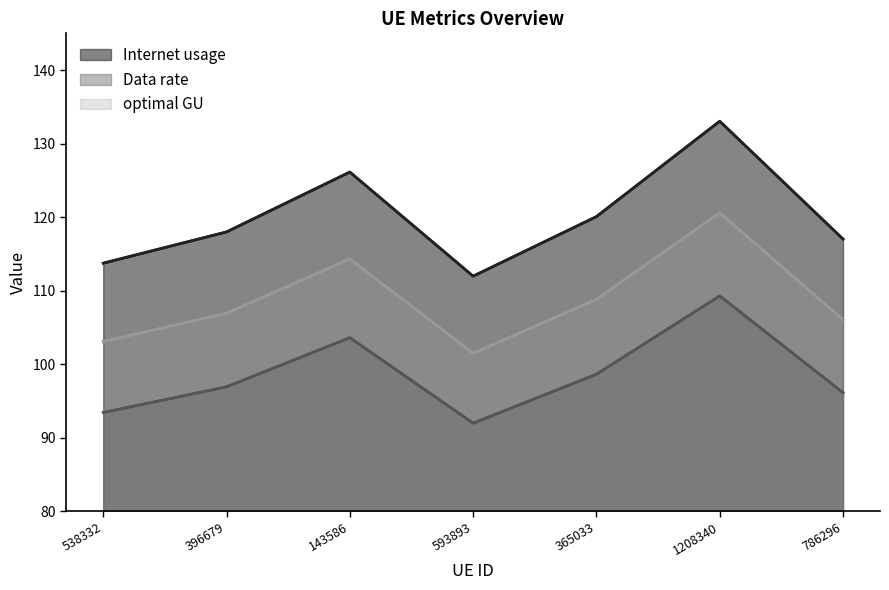

Reading left to right, extract all data points from this chart.

Internet usage: 538332=113.7	396679=118.0	143586=126.1	593893=112.0	365033=120.1	1208340=133.1	786296=117.0
Data rate: 538332=93.4	396679=96.9	143586=103.6	593893=92.0	365033=98.6	1208340=109.3	786296=96.1
optimal GU: 538332=103.1	396679=106.9	143586=114.3	593893=101.5	365033=108.8	1208340=120.6	786296=106.1